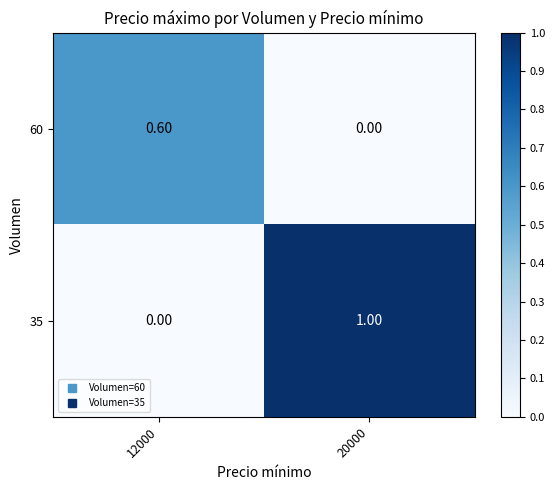

What is the difference between the 35 values at 12000 and 20000?

1.0